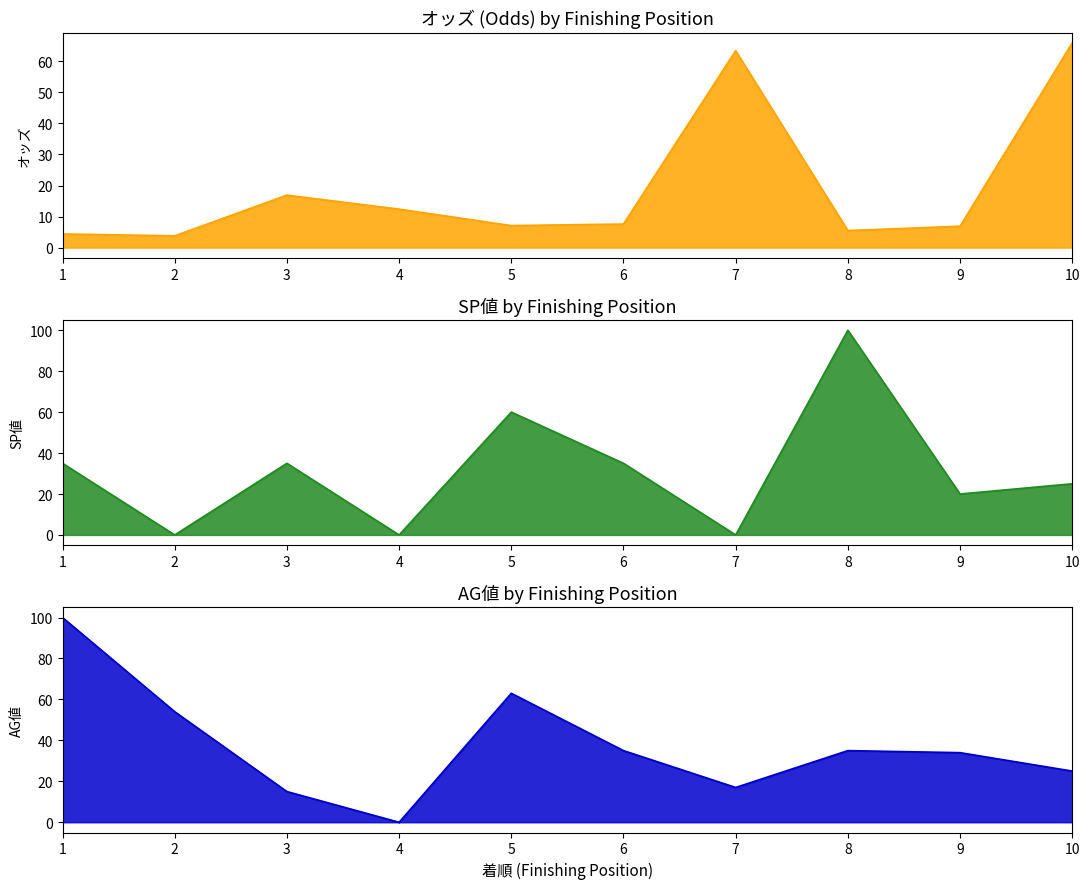

At which label does SP値 first exceed 35?

5